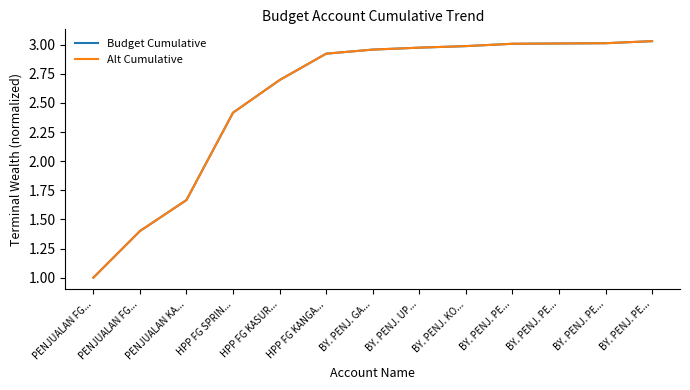

The value of Budget Cumulative at BY. PENJ. PE... is 3.0. True or false?

True